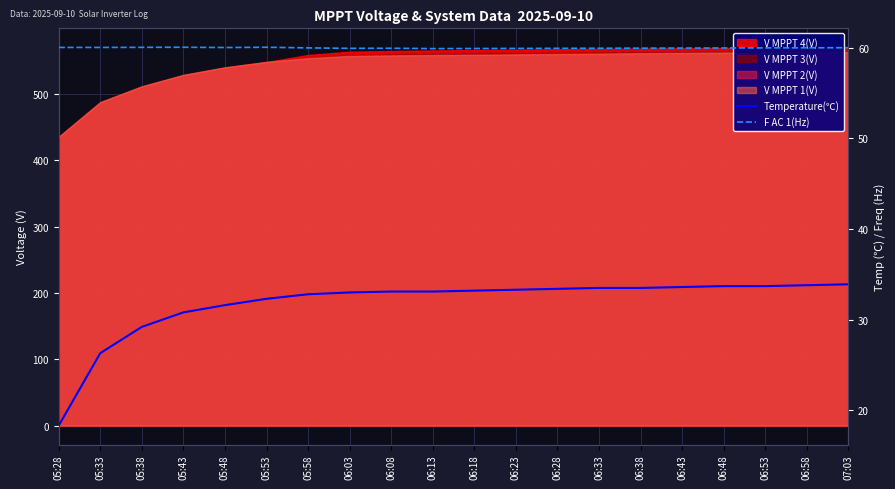

What is the label of the 19th point from the right?

05:33